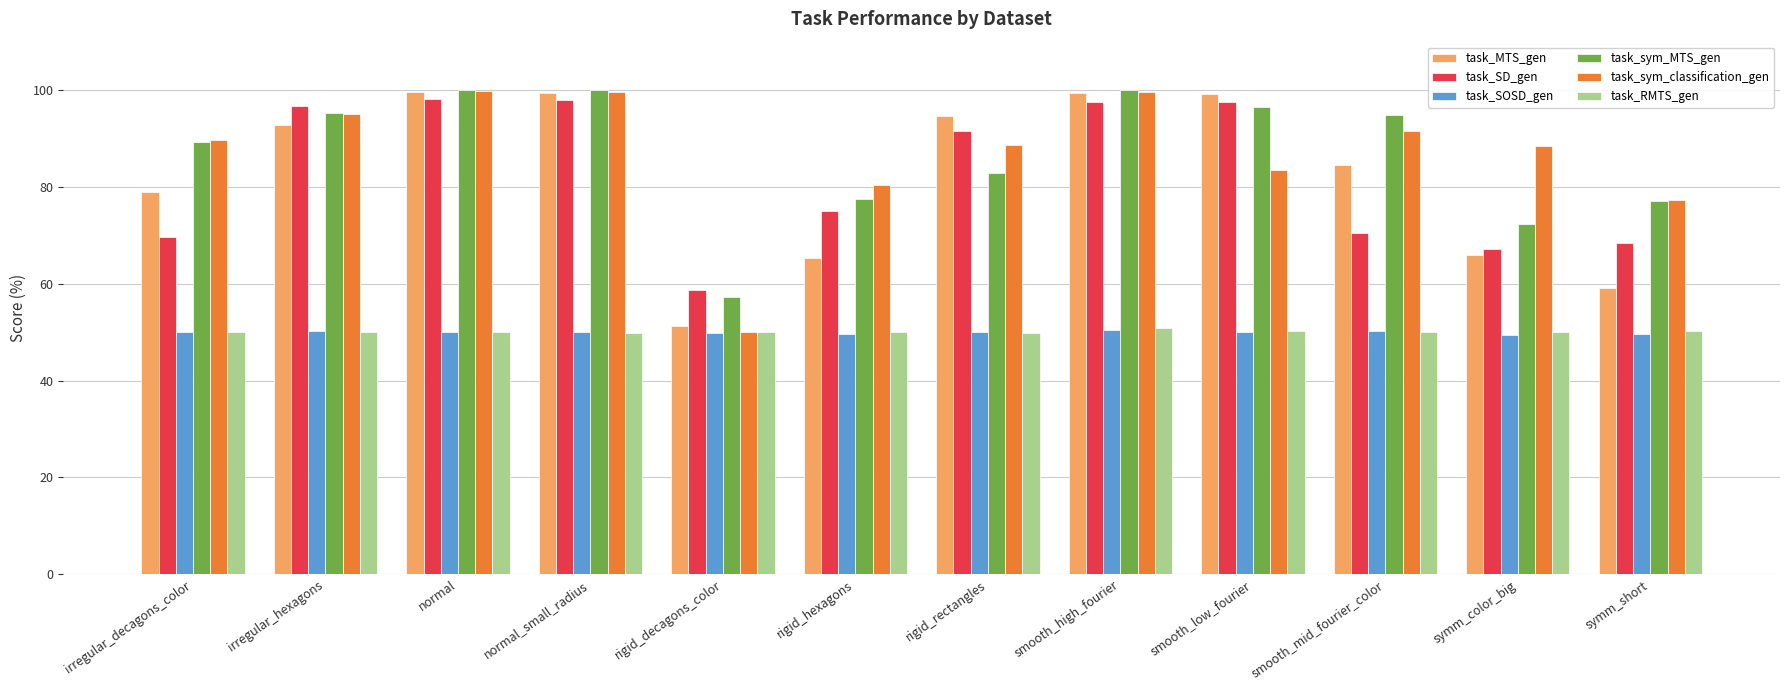

What is the total value across all series at normal_small_radius?

496.9